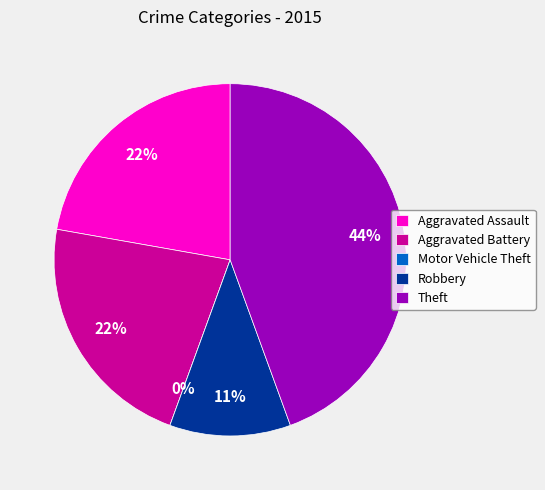

How much of the chart is everything except Aggravated Assault?

77.8%